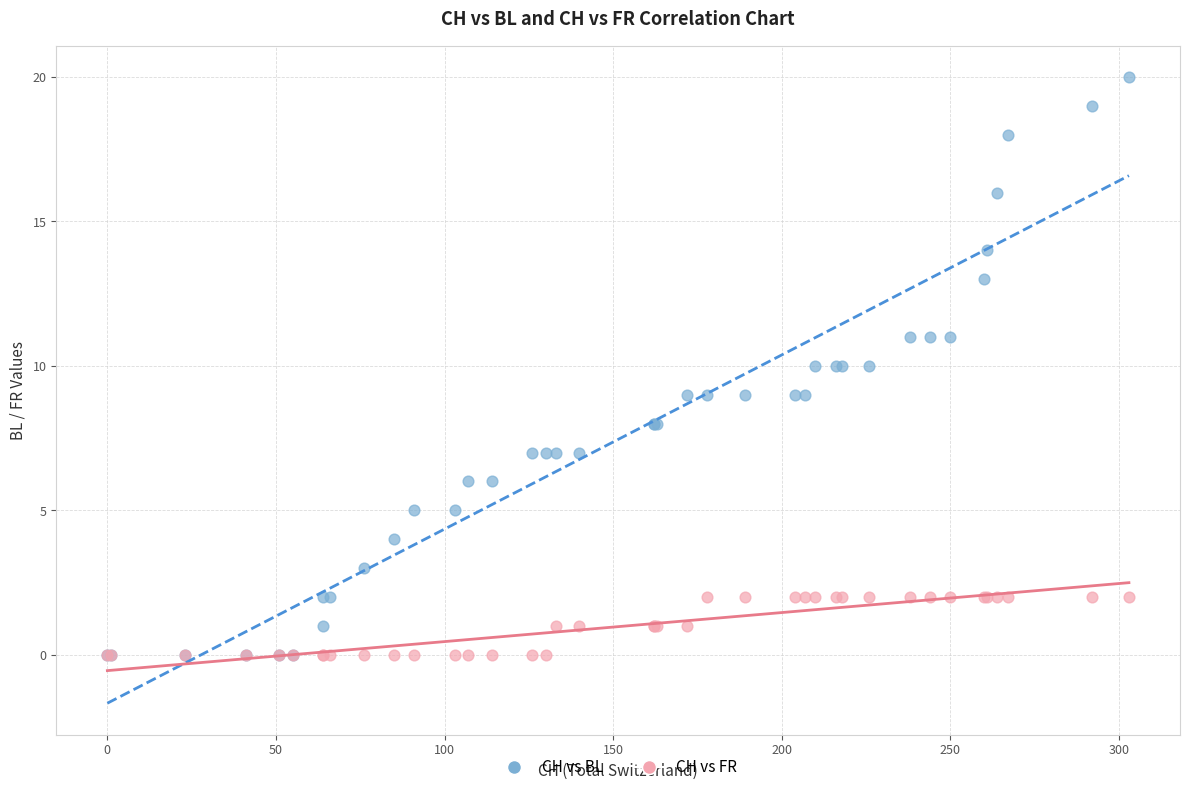

Which series has the widest spread of Y values?

CH vs BL